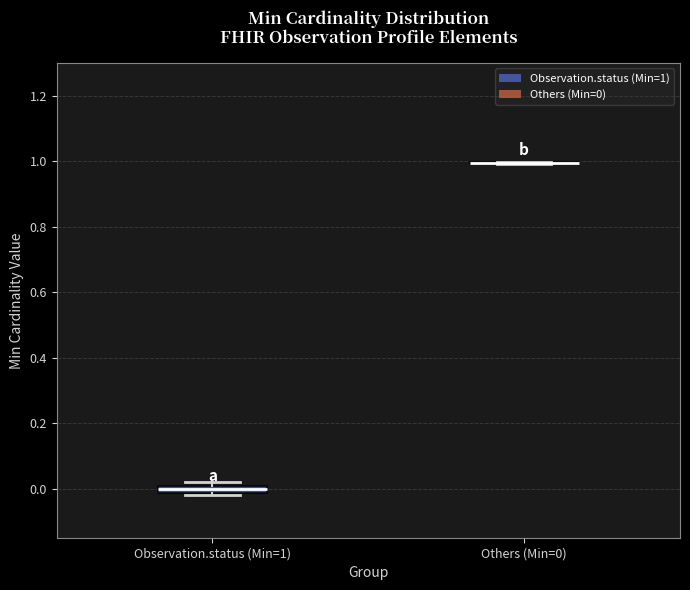

Where is the upper edge of the box for Observation.status (Min=1) on the y-axis? The values are not printed on the chart, so give them approximately, as read against the axis.

0.00